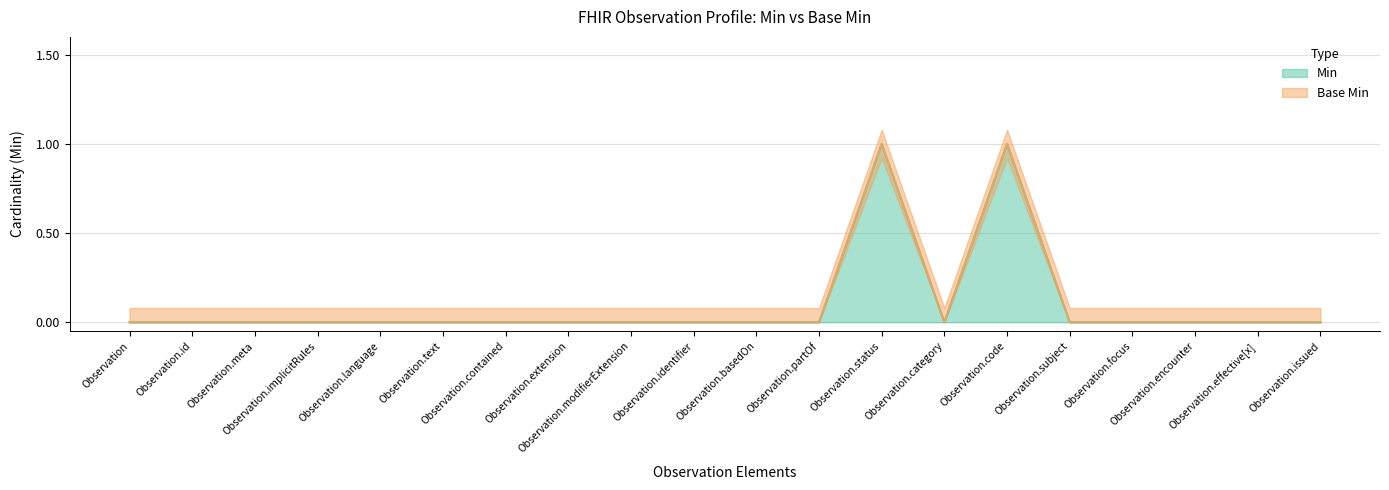

Reading left to right, what are all the values shown in this chart?

Min: Observation=0	Observation.id=0	Observation.meta=0	Observation.implicitRules=0	Observation.language=0	Observation.text=0	Observation.contained=0	Observation.extension=0	Observation.modifierExtension=0	Observation.identifier=0	Observation.basedOn=0	Observation.partOf=0	Observation.status=1	Observation.category=0	Observation.code=1	Observation.subject=0	Observation.focus=0	Observation.encounter=0	Observation.effective[x]=0	Observation.issued=0
Base Min: Observation=0	Observation.id=0	Observation.meta=0	Observation.implicitRules=0	Observation.language=0	Observation.text=0	Observation.contained=0	Observation.extension=0	Observation.modifierExtension=0	Observation.identifier=0	Observation.basedOn=0	Observation.partOf=0	Observation.status=1	Observation.category=0	Observation.code=1	Observation.subject=0	Observation.focus=0	Observation.encounter=0	Observation.effective[x]=0	Observation.issued=0